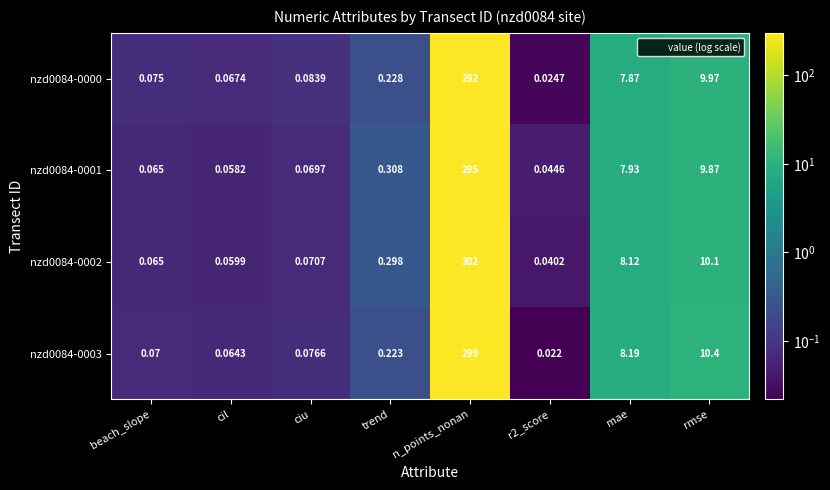

List the series in order of their overall mean, lowest first.

nzd0084-0000, nzd0084-0001, nzd0084-0003, nzd0084-0002